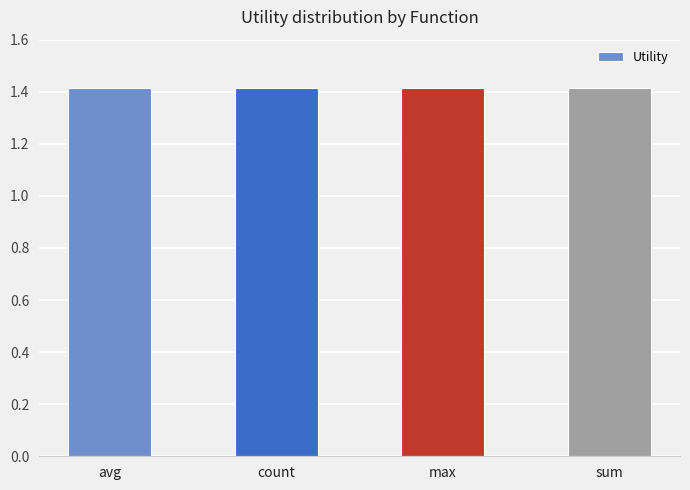

Rank the categories by avg Utility value from highest to lowest.

avg, count, max, sum